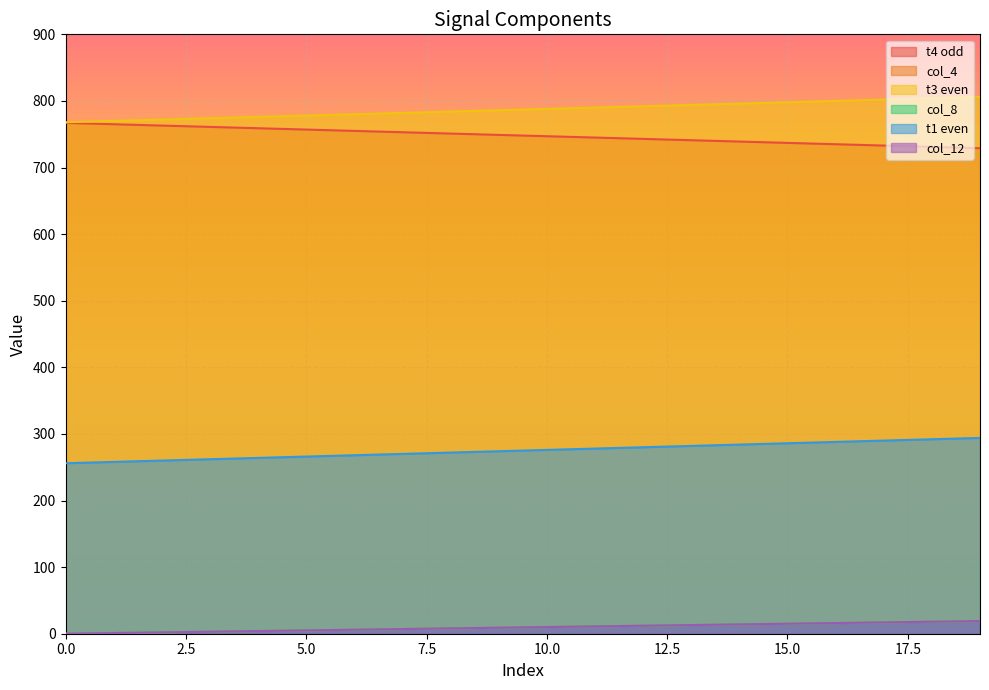

Is it true that t4 odd equals 761 at 3?

True